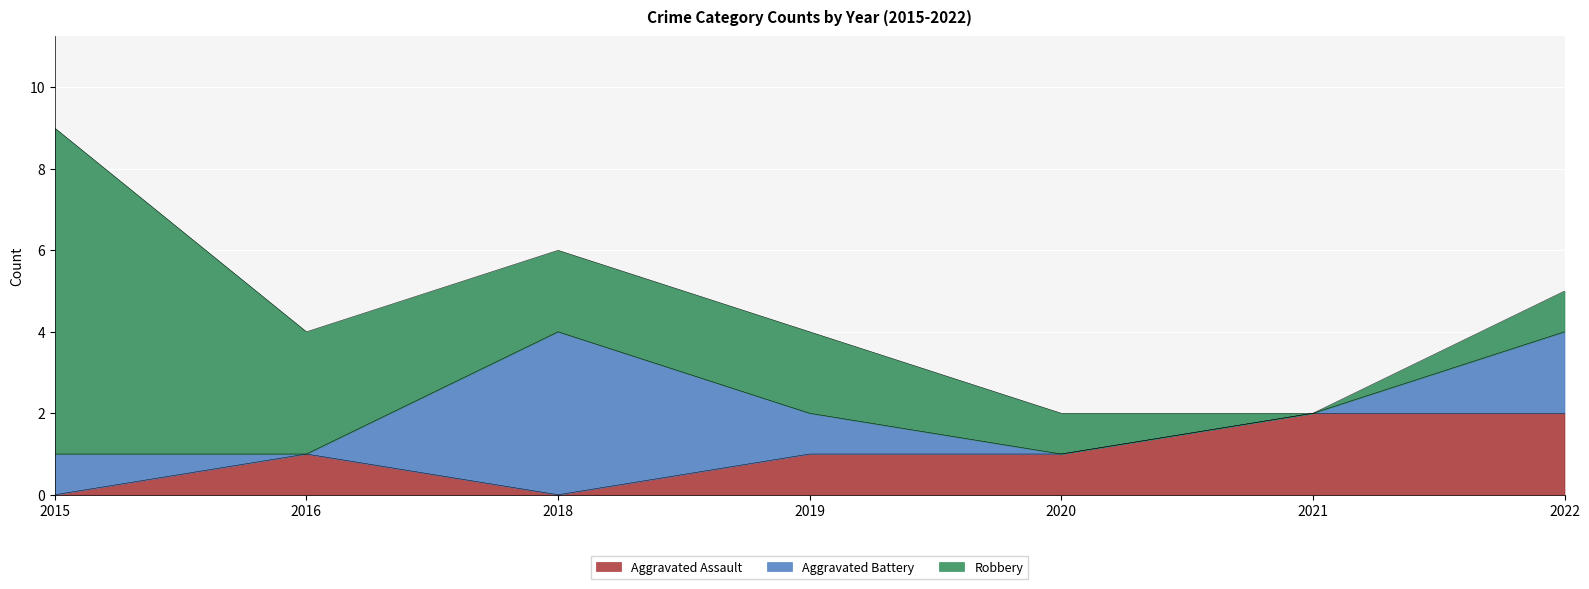

The Aggravated Battery series shows 4 at 2018. True or false?

True